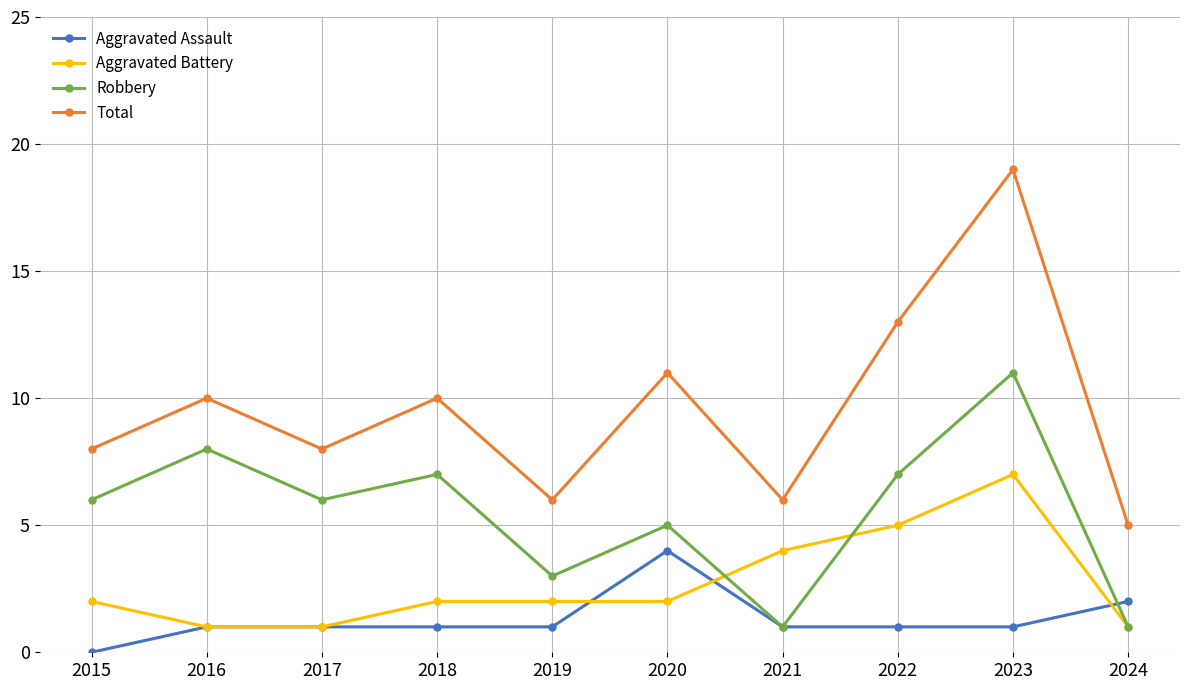

Which series changed the most between 2020 and 2023?

Total